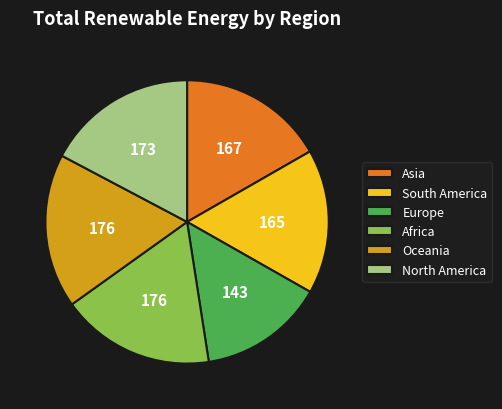

Combined, do South America and Africa account for over 50%?

No